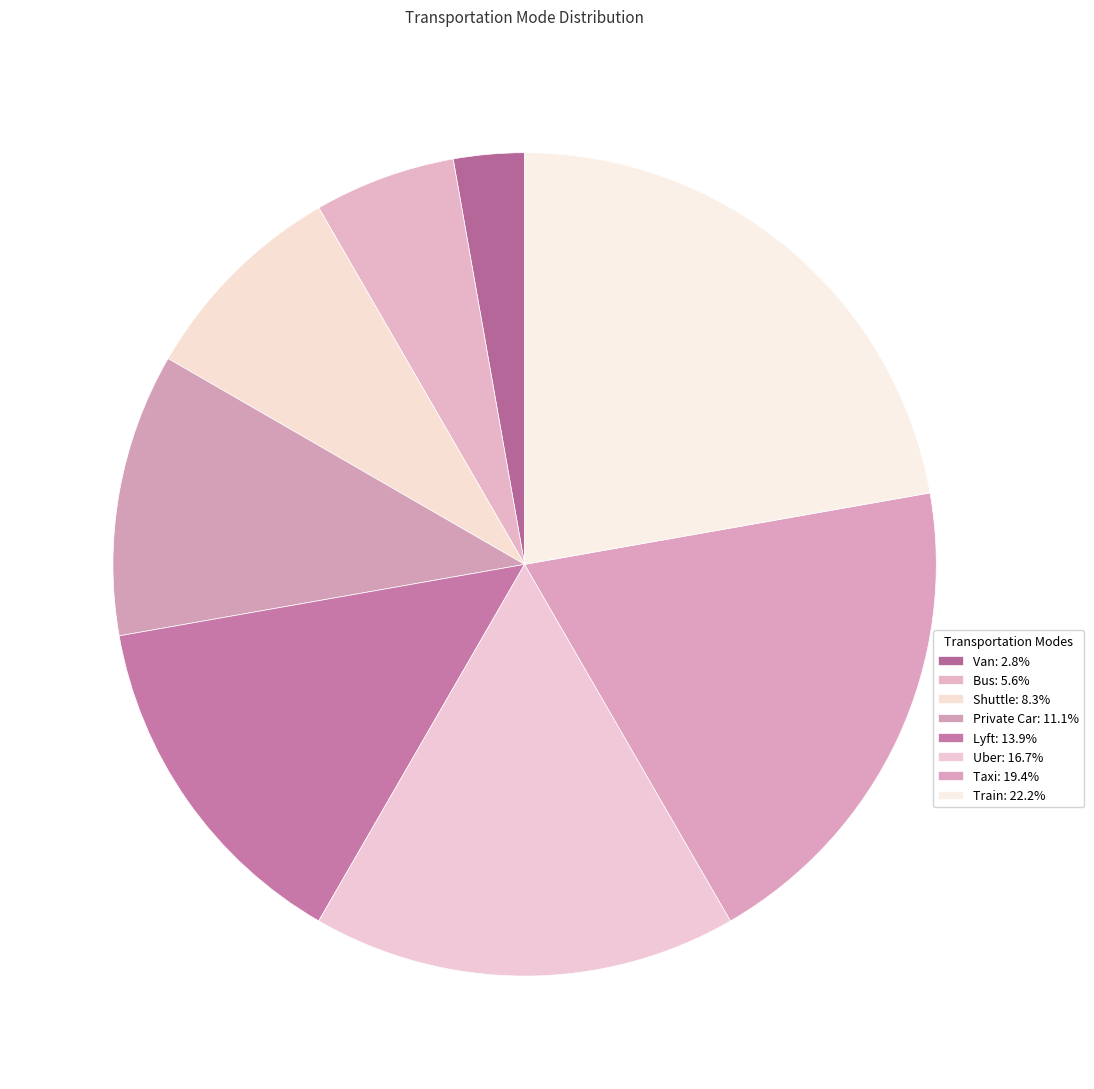

Does Bus account for over 50% of the chart?

No